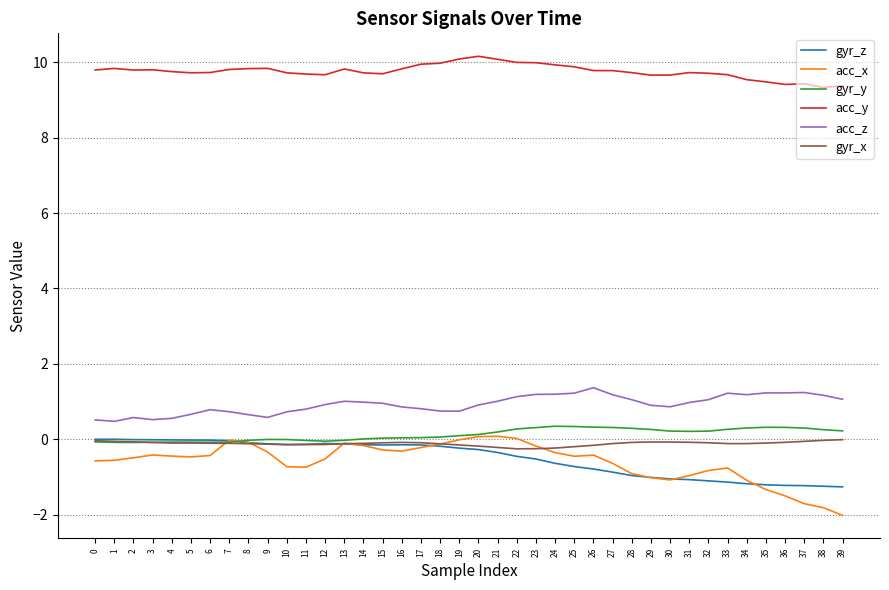

True or false: acc_z has a value of 0.9 at 20.

True